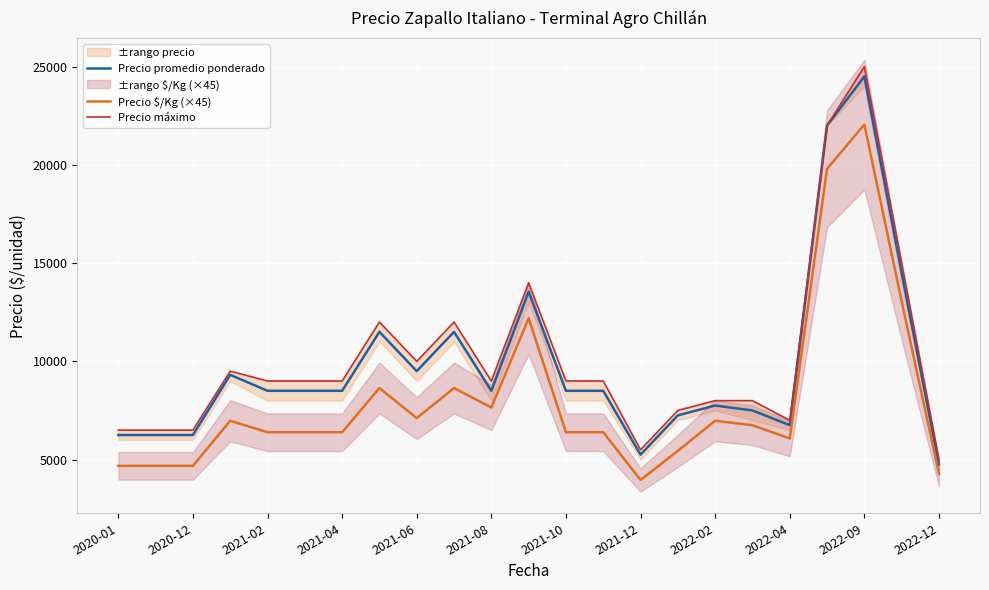

Which category has the highest value in the Precio promedio ponderado series?

2022-09